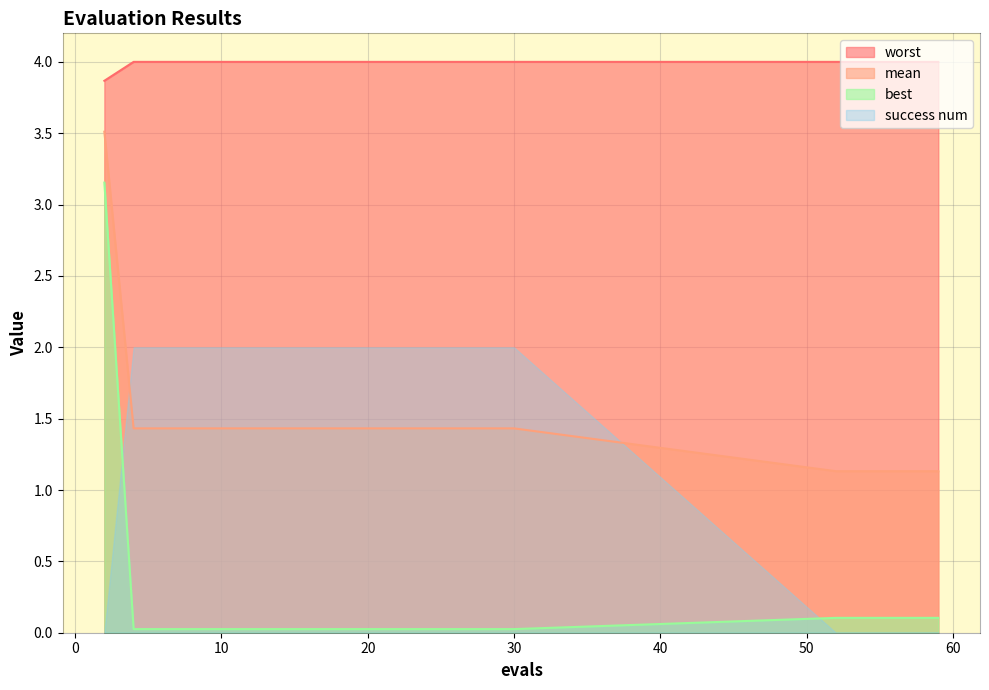

Rank the series by their maximum value, from highest to lowest.

worst, mean, best, success num